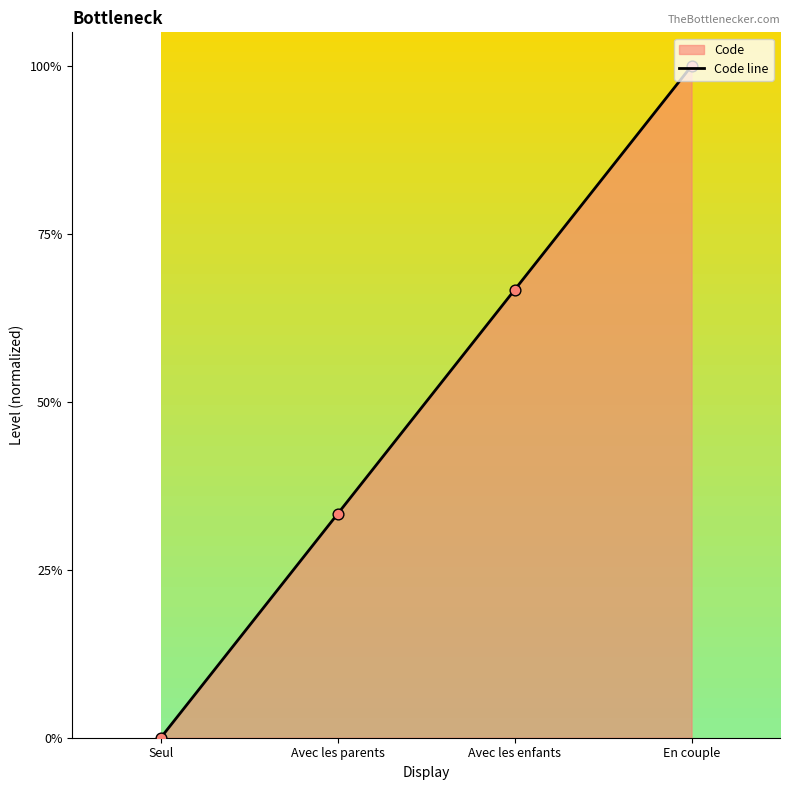

What is the change in value from Avec les parents to Avec les enfants?

+0.3